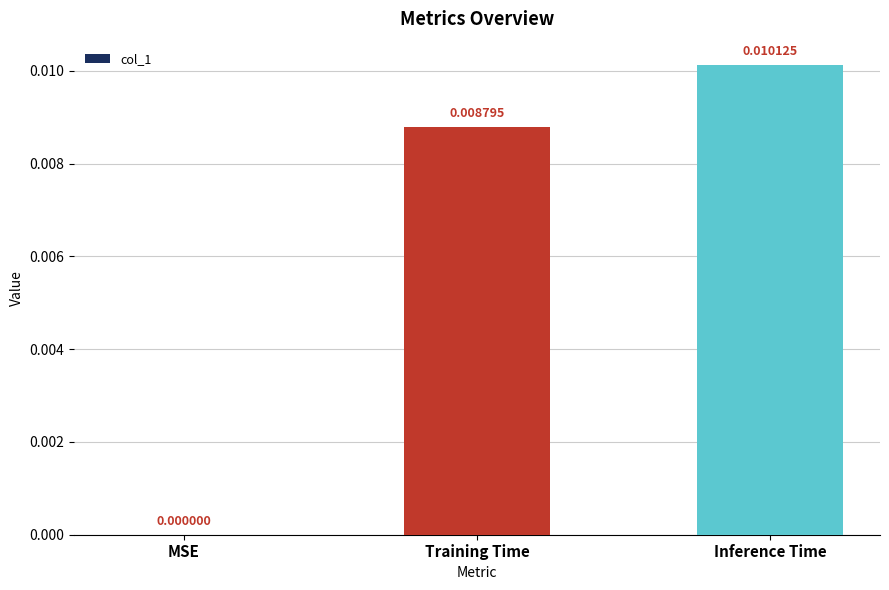

Which category has the highest value across all series?

Inference Time